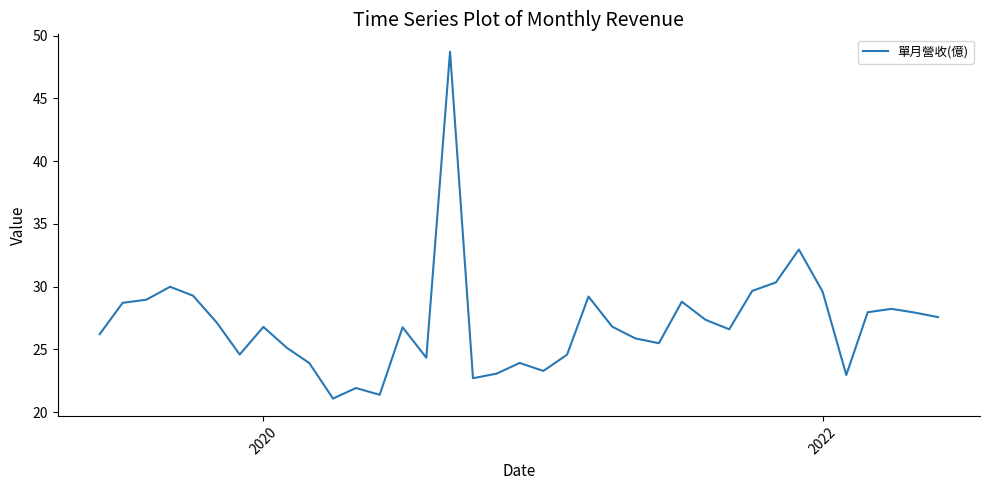

What is the minimum value shown in the chart?

21.1